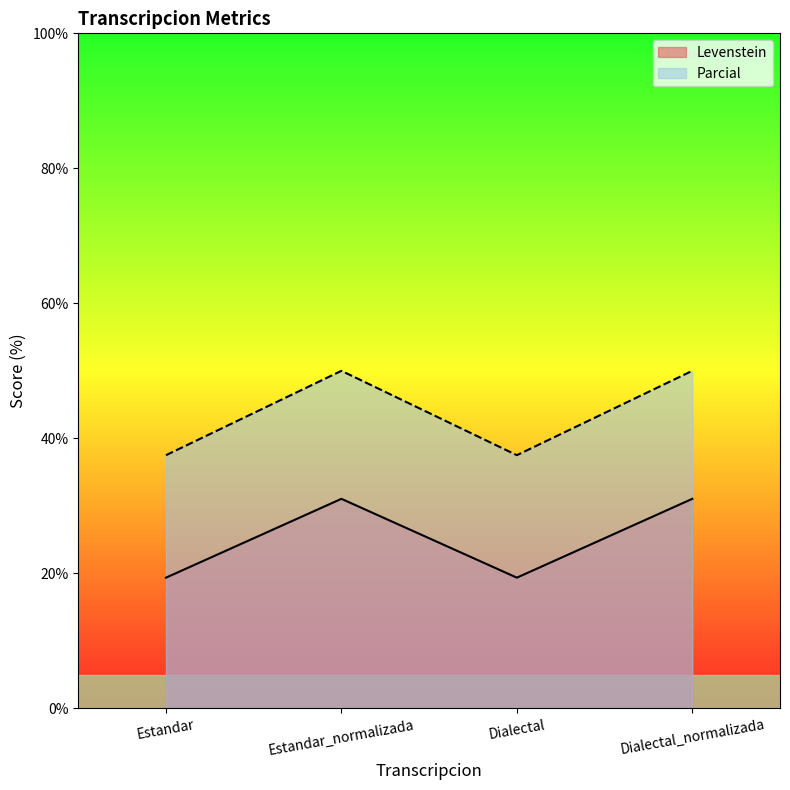

True or false: Levenstein and Parcial cross at least once.

False